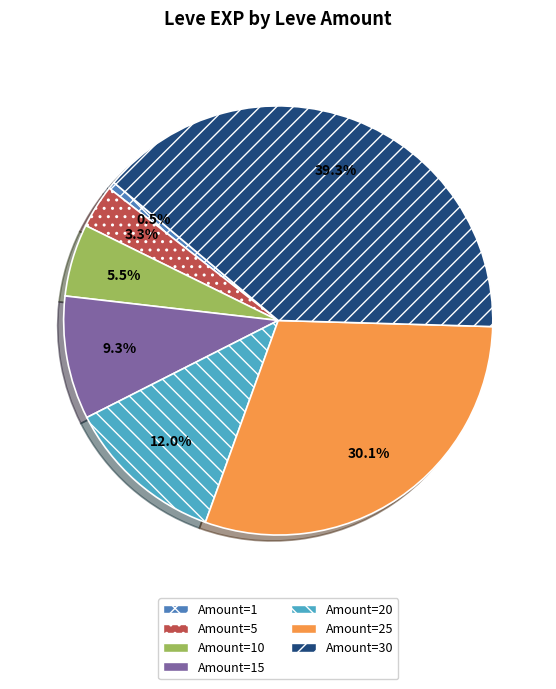

Which slice is the largest?

Amount=30